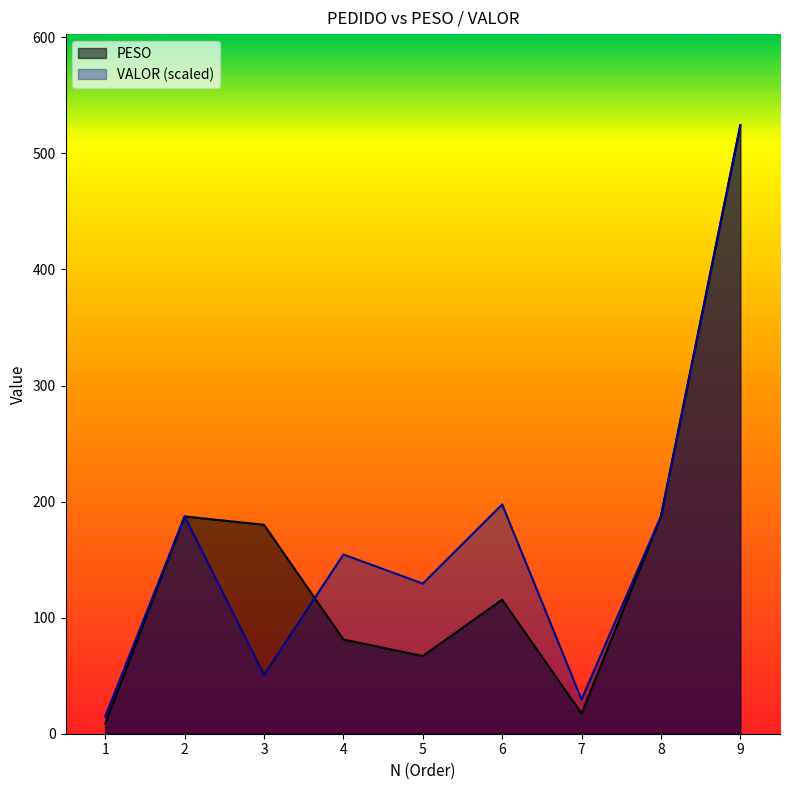

Where does the VALOR series first go above 154?

2